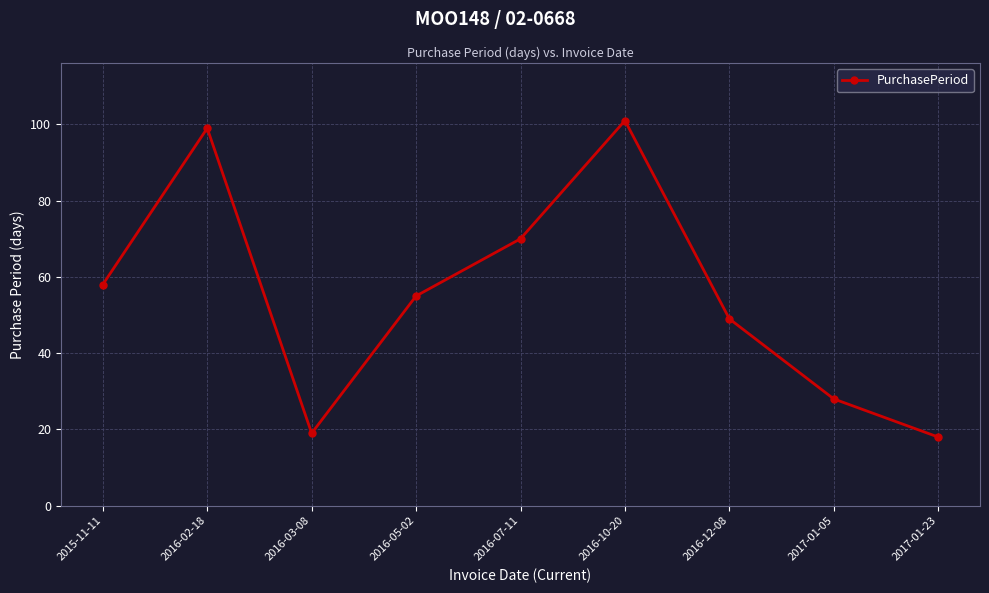

What is the value of the 6th point from the left?

101